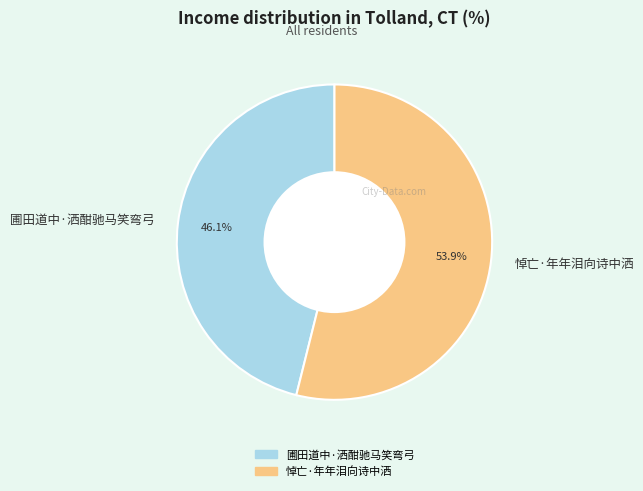

What is the majority slice?

悼亡·年年泪向诗中洒